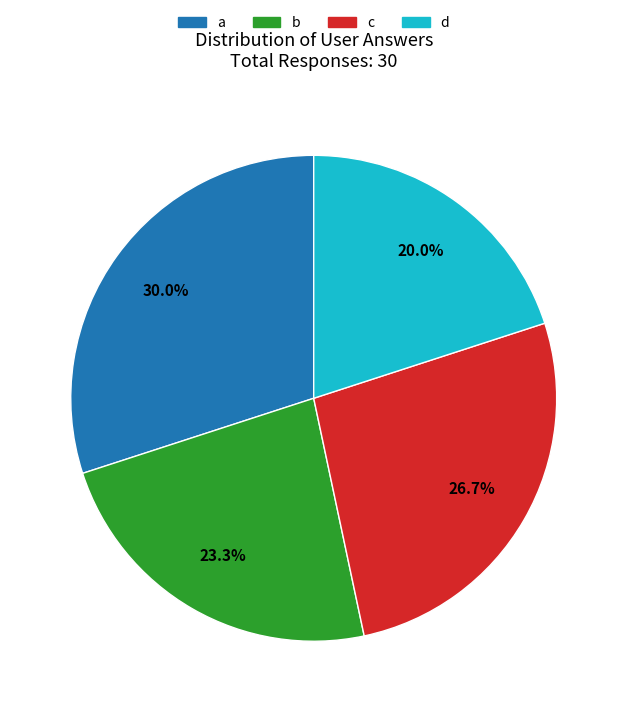

The d slice represents 30% of the pie. True or false?

False